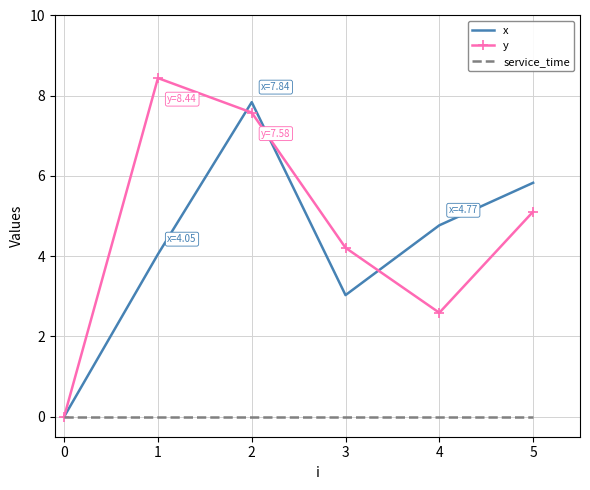

True or false: x has a value of 11.3 at 2.

False